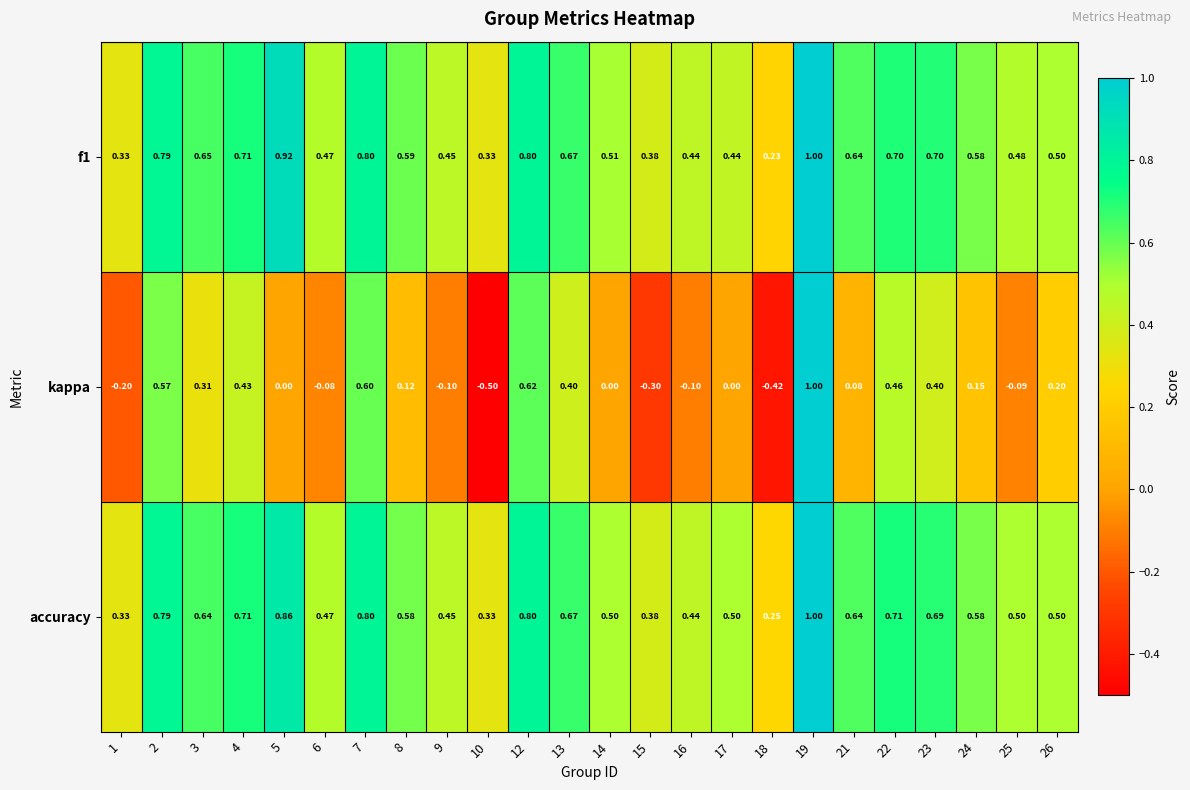

Which series has the largest total across all categories?

accuracy